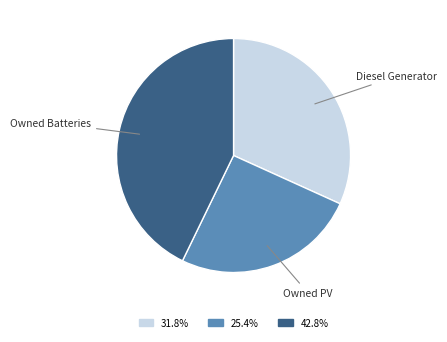

Which has a higher value, Owned Batteries or Diesel Generator?

Owned Batteries